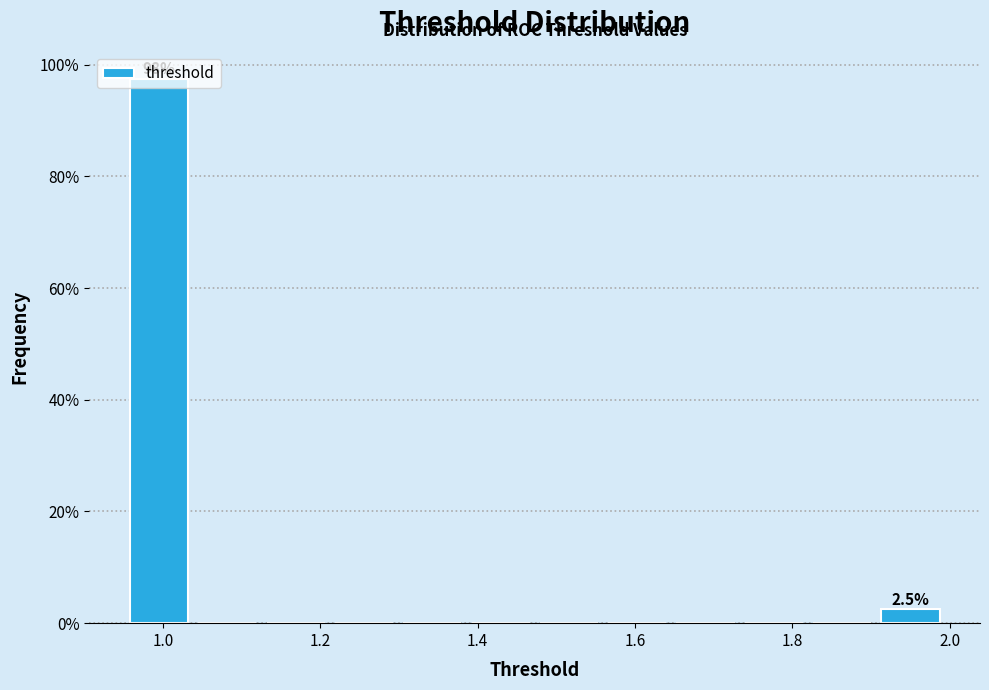

Which range on the x-axis has the tallest bar?

0.96 to 1.04